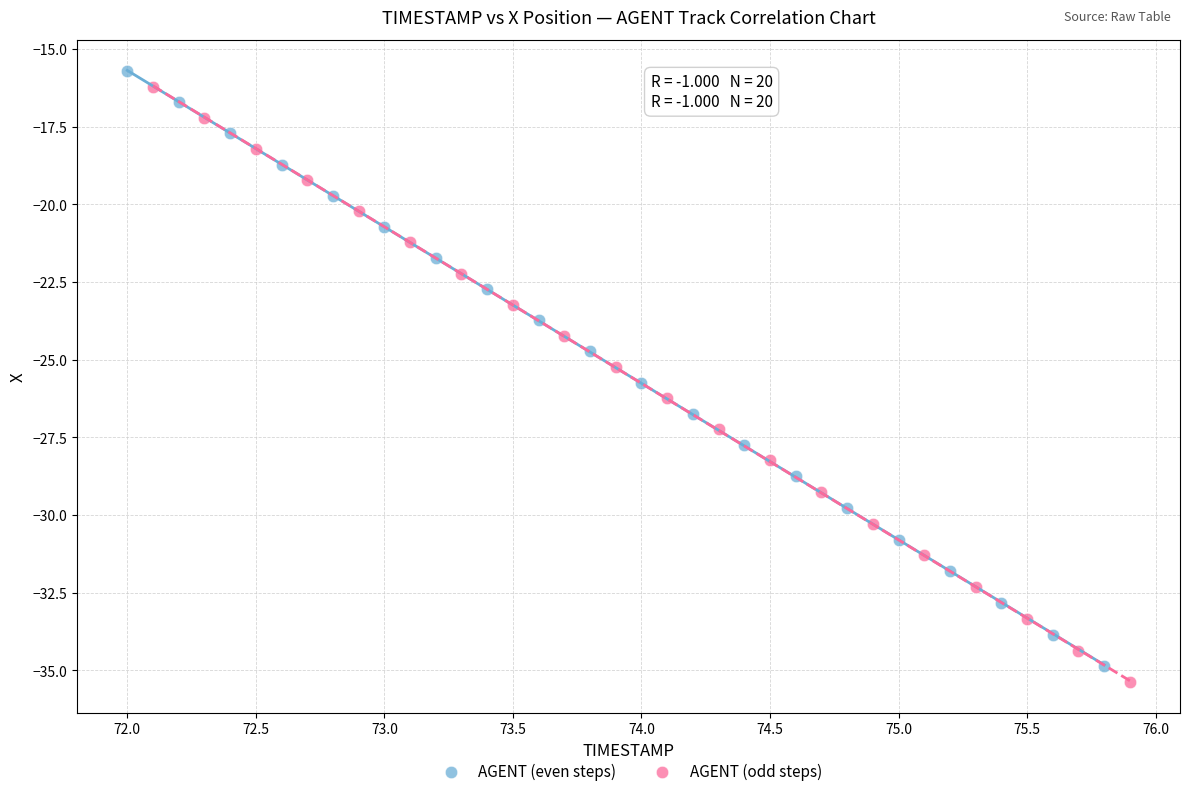

Which series has the largest Y range (max minus min)?

AGENT (odd steps)